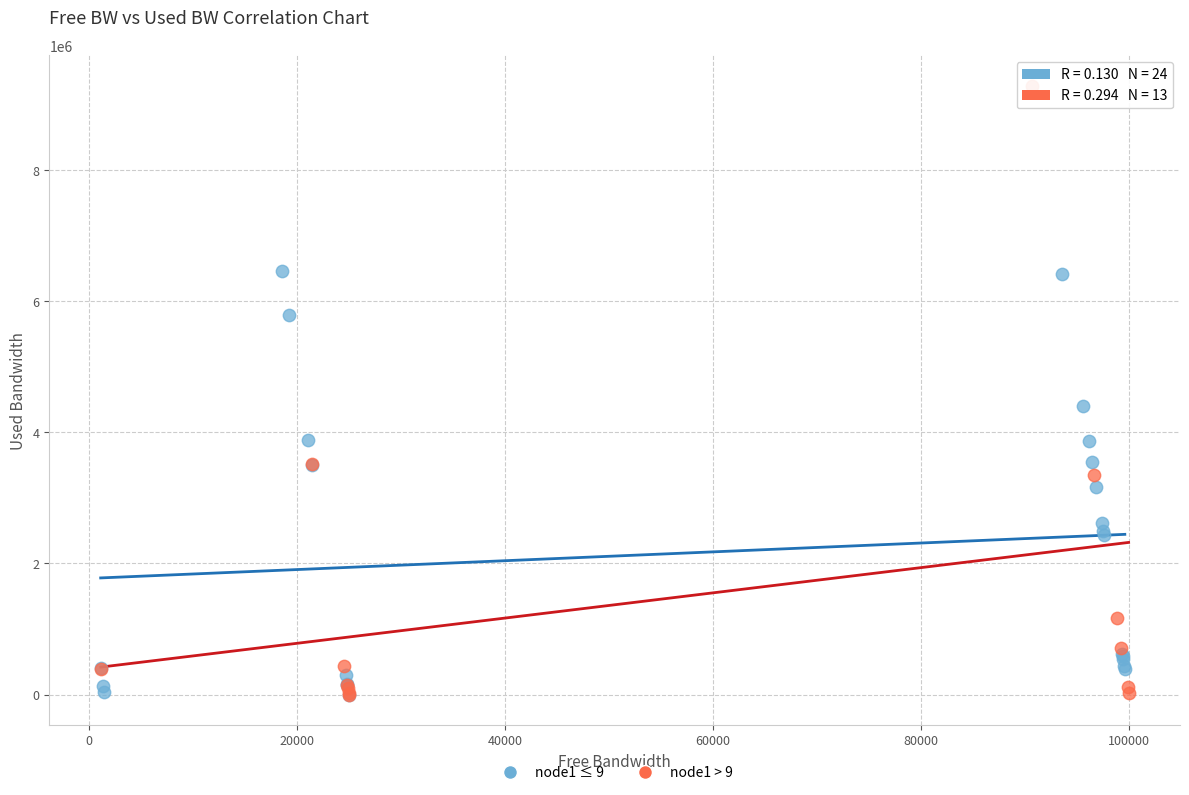

Which series has the widest spread of Y values?

node1 > 9